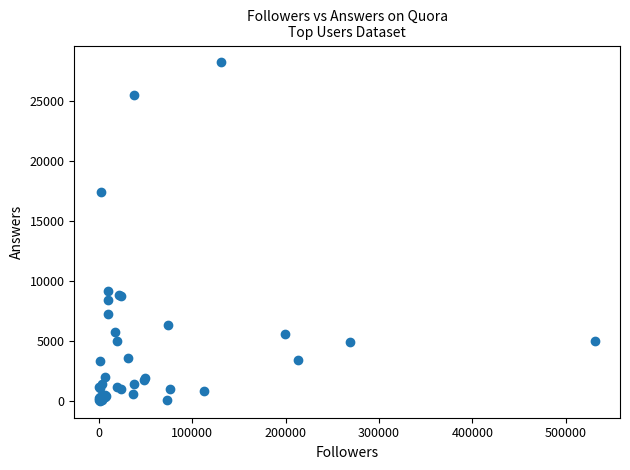

What Y value in the scatter plot is closest to 14109?

17372